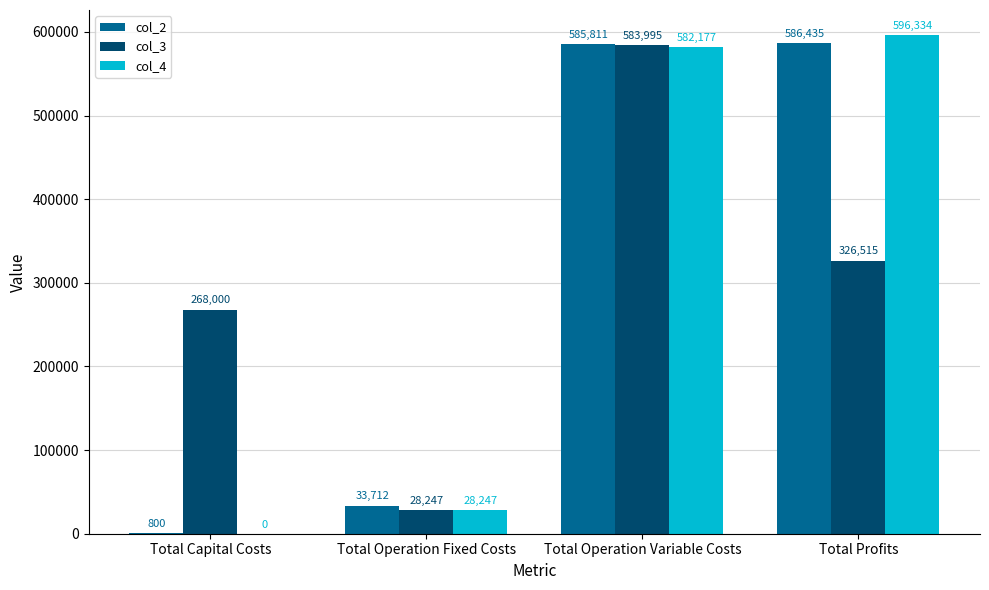

What is the approximate value of col_3 at Total Operation Variable Costs?

583995.4